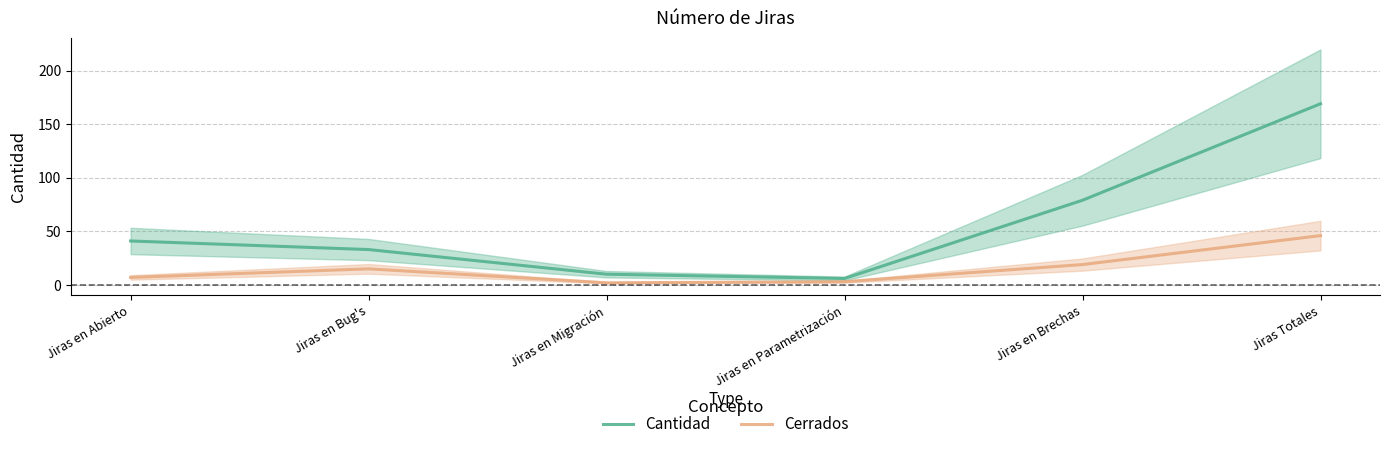

What is the difference between the second highest and minimum values in the Cantidad series?

73